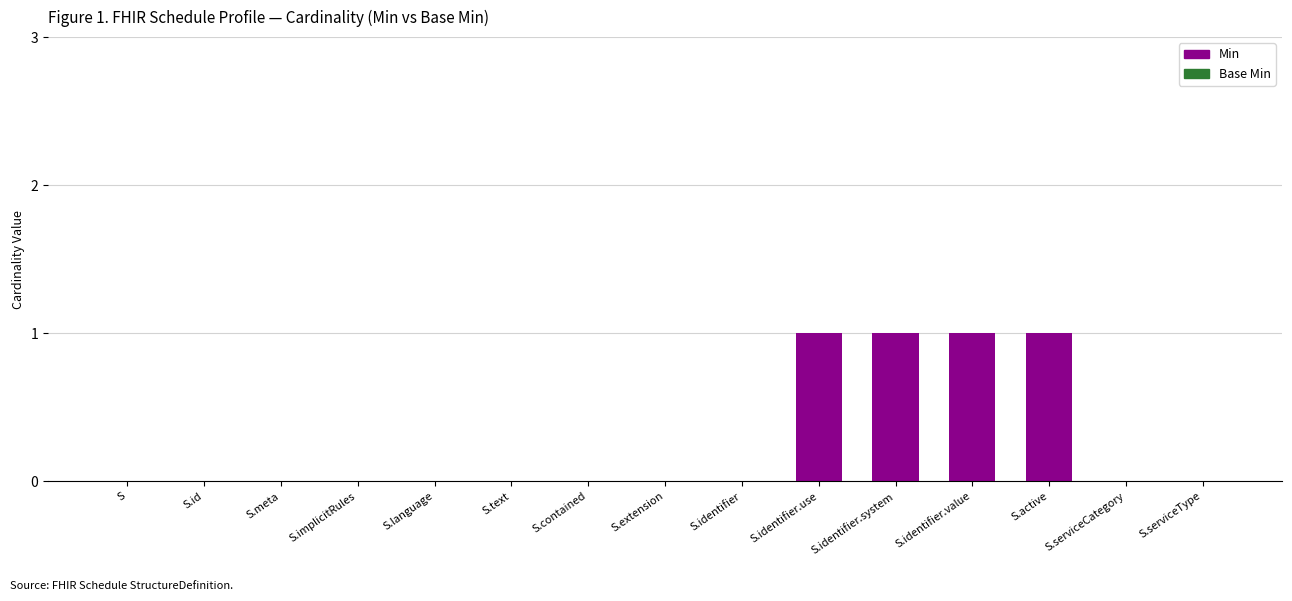

The chart shows a value of 2 at S.active. True or false?

False